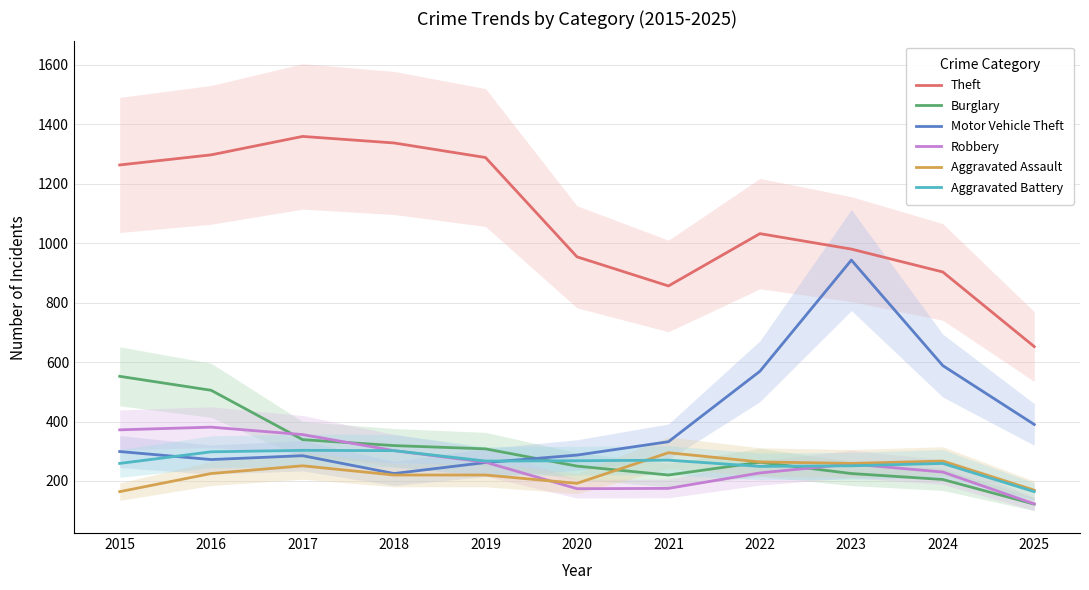

Which series ends up on top after the final intersection of Robbery and Motor Vehicle Theft?

Motor Vehicle Theft